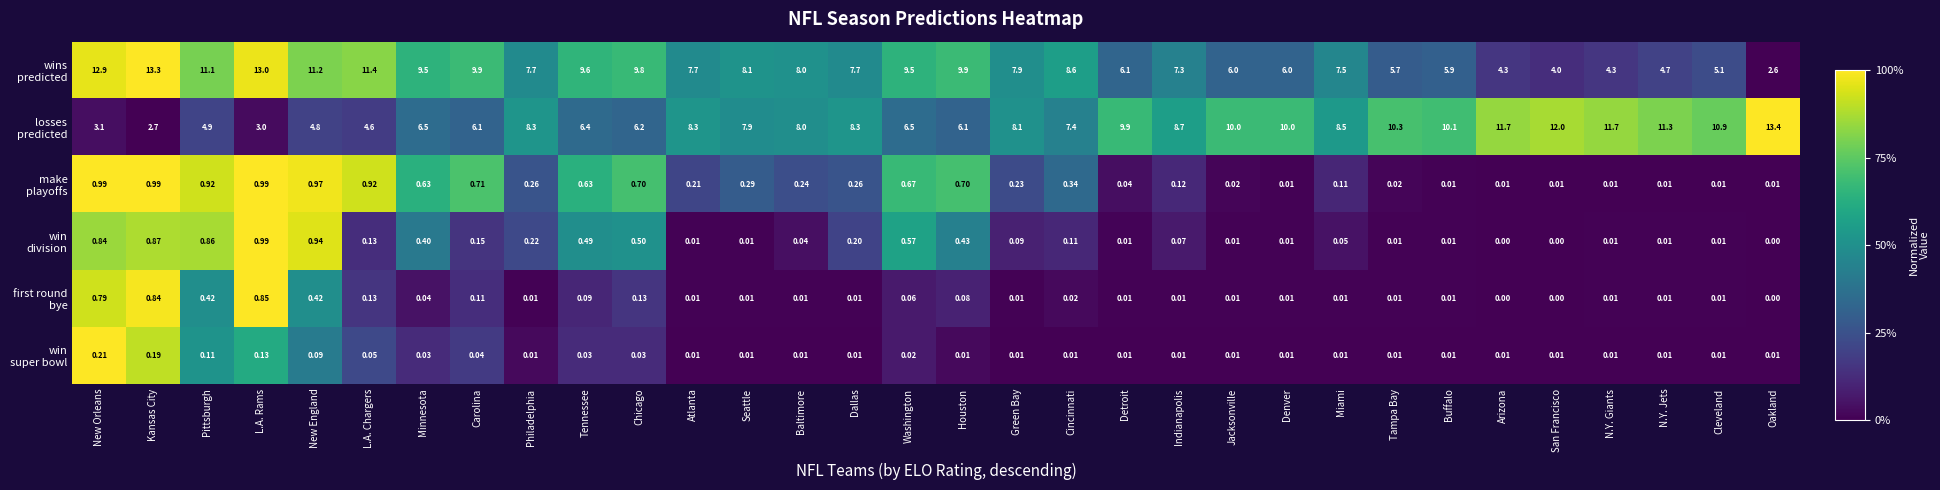

At which category is the sum across all series the highest?

L.A. Rams